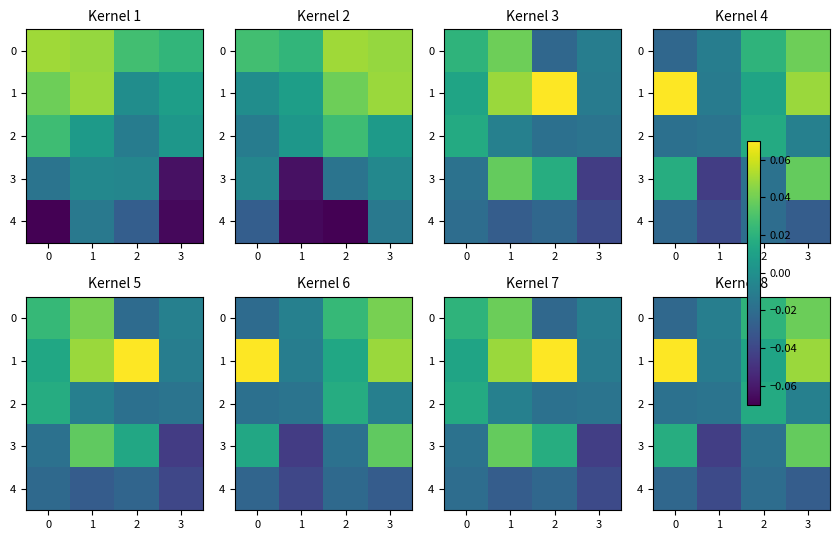

Is the value of 4 at 3 greater than the value of 2 at 3?

No